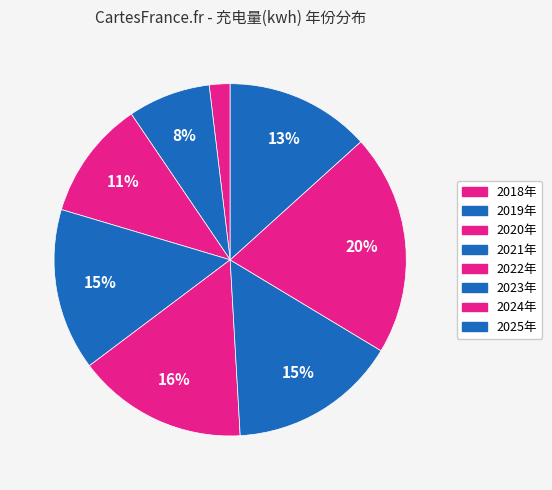

What is the total percentage of 2018年 and 2024年?

22.2%